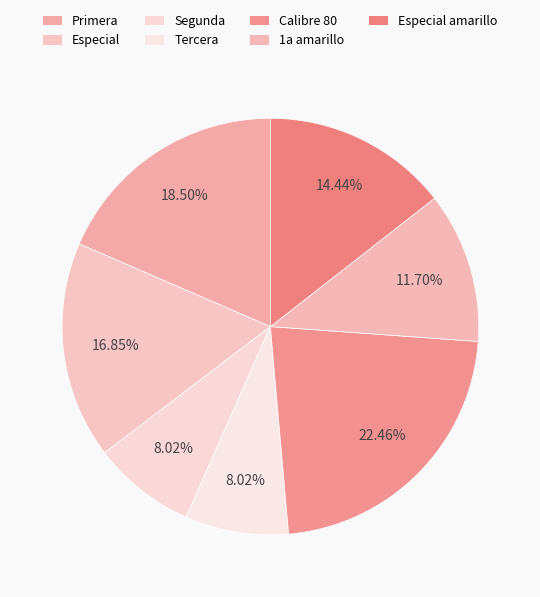

Is there a majority slice in this chart?

No